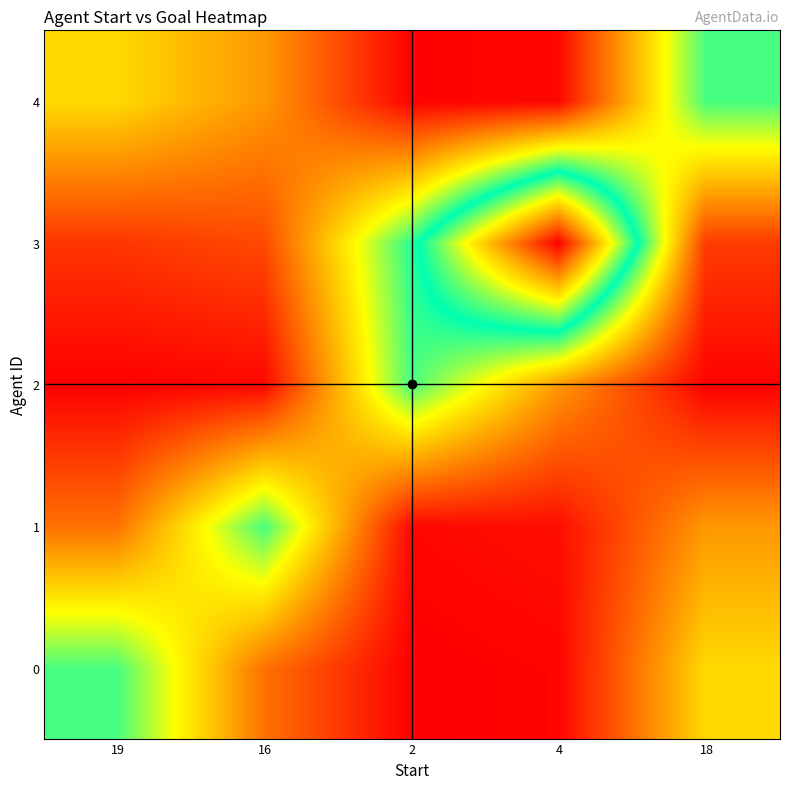

Count the number of data series in this chart.

5